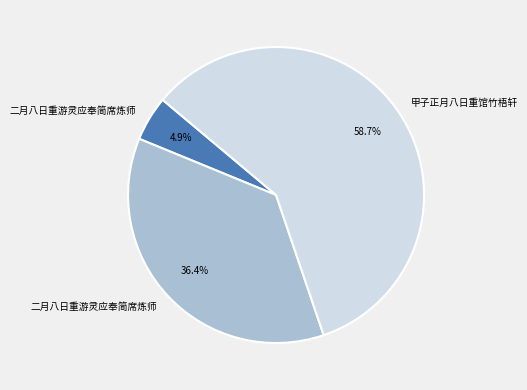

Does any single category account for the majority?

Yes